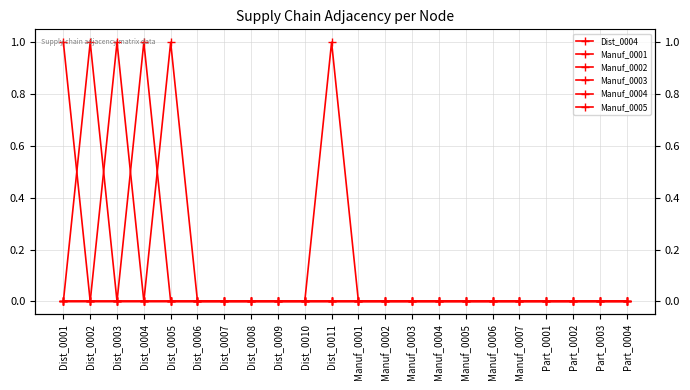

What is the total value across all series at Dist_0003?

1